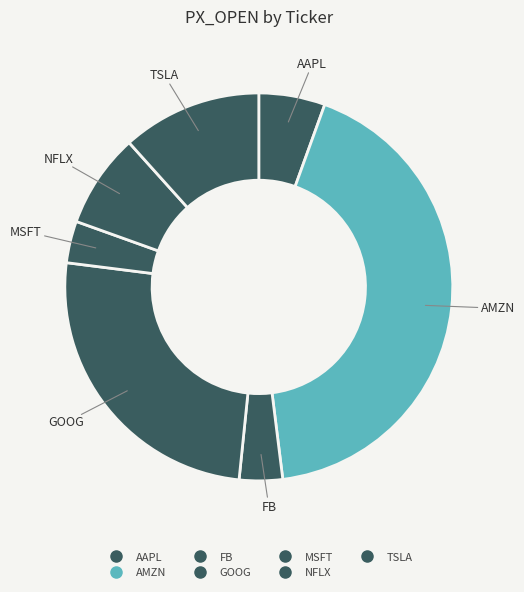

To the nearest percent, what percentage of the pie is NFLX?

8%